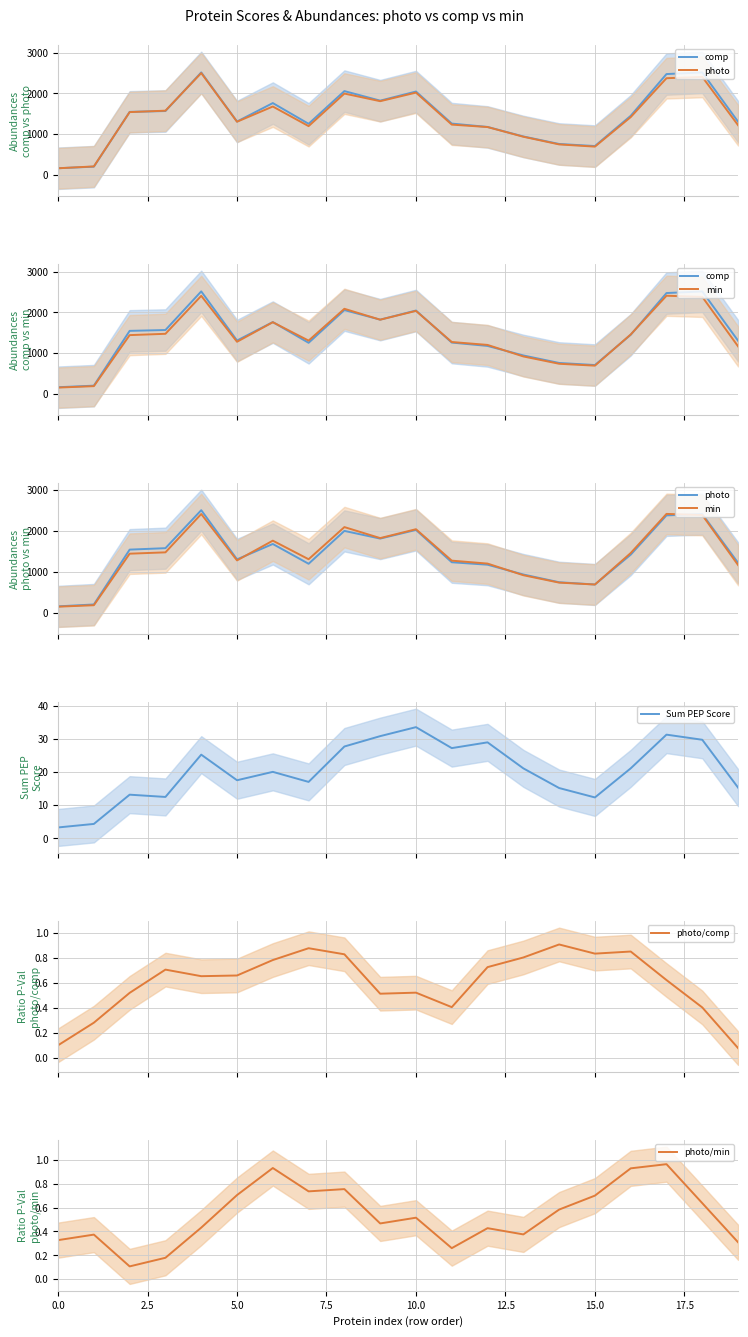

What is the maximum value for Sum PEP Score?

33.5